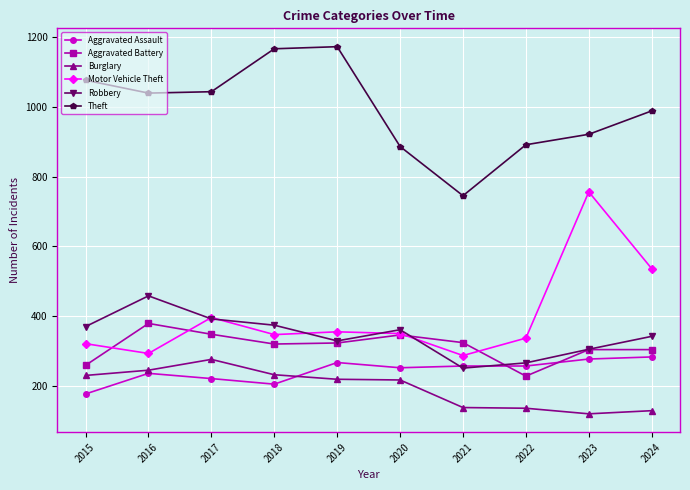

After their last crossing, which series has the higher values: Burglary or Aggravated Assault?

Aggravated Assault